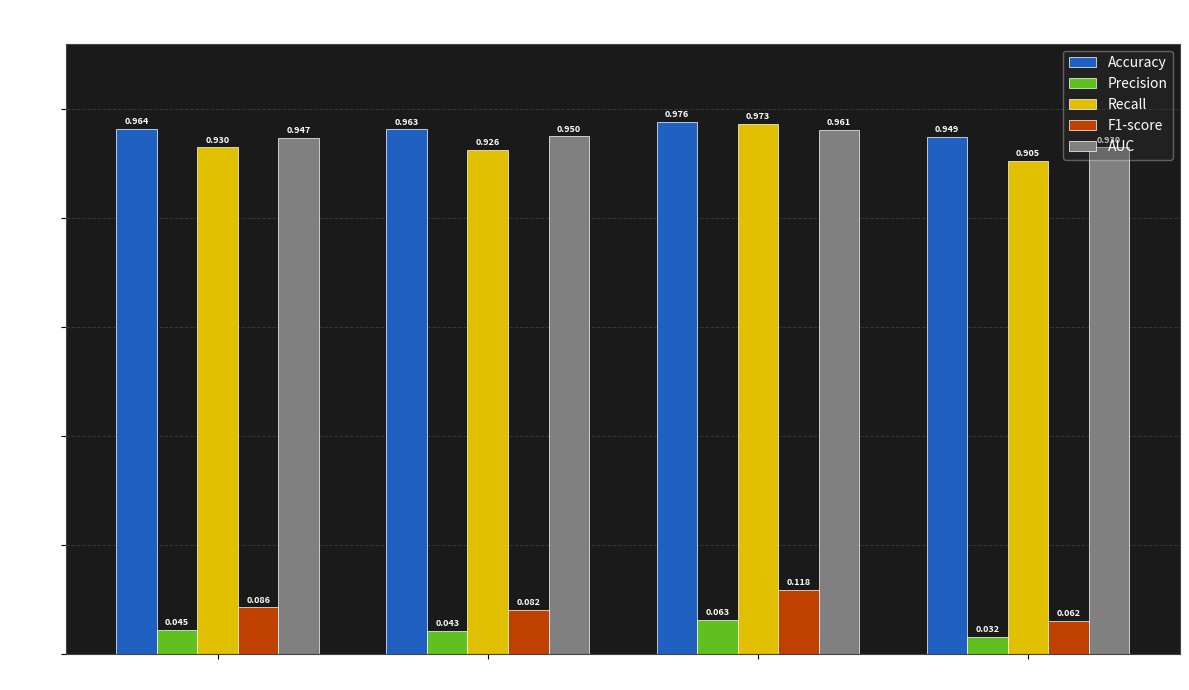

Does the chart contain stacked bars?

No